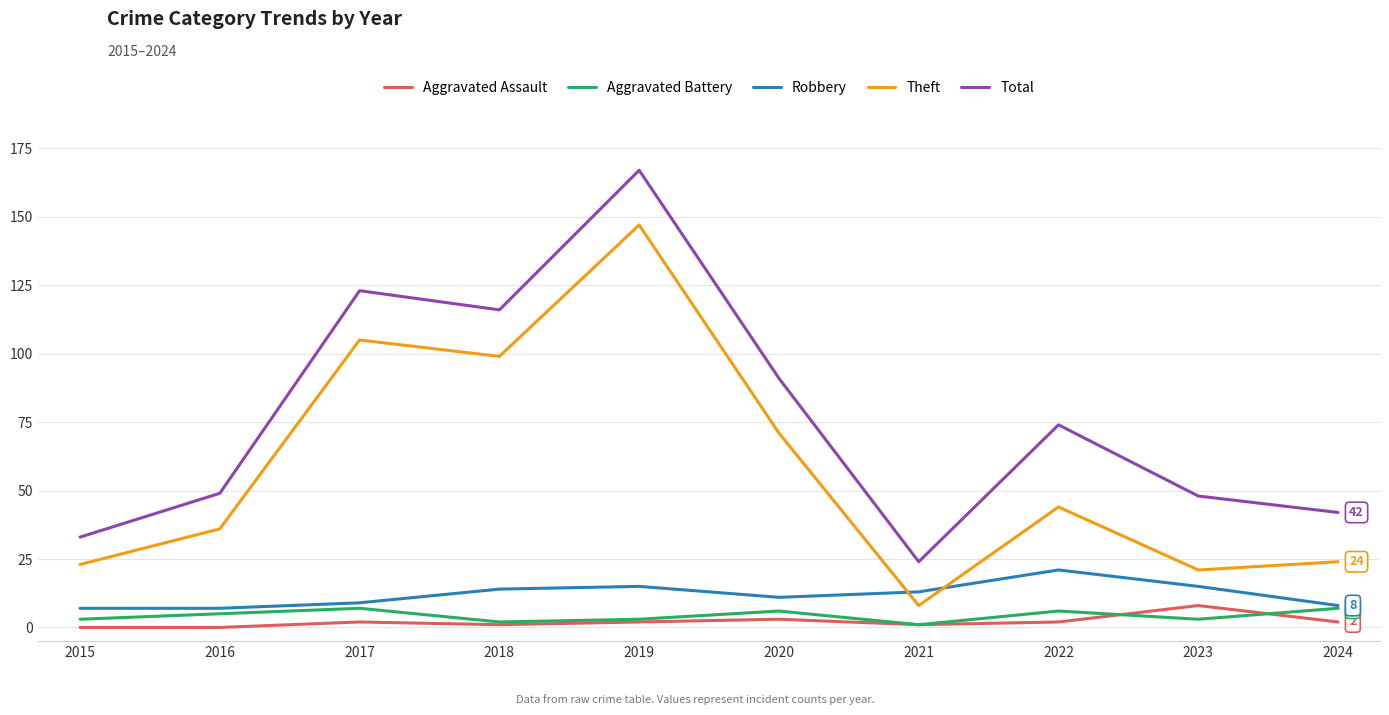

True or false: Total and Aggravated Battery cross at least once.

False